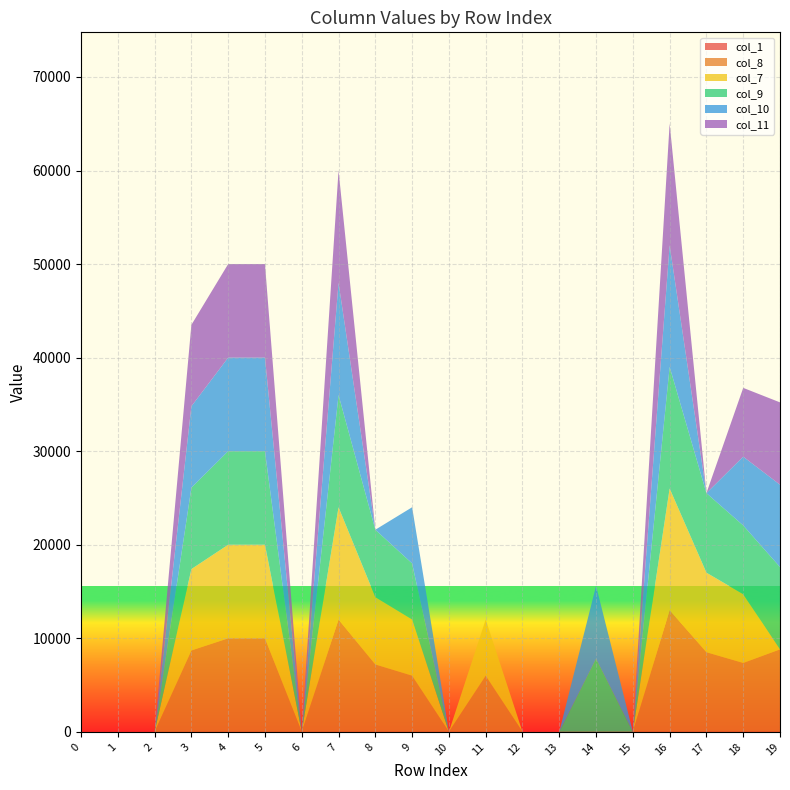

Reading right to left, what are all the values shown in this chart?

col_1: 19=19	18=18	17=17	16=16	15=15	14=14	13=13	12=12	11=11	10=10	9=9	8=8	7=7	6=6	5=5	4=4	3=3	2=2	1=1	0=0
col_8: 19=8800	18=7350	17=8500	16=13000	15=0	14=0	13=0	12=0	11=6000	10=0	9=6000	8=7200	7=12000	6=0	5=10000	4=10000	3=8700	2=0	1=0	0=0
col_7: 19=0	18=7350	17=8500	16=13000	15=0	14=0	13=0	12=0	11=6000	10=0	9=6000	8=7200	7=12000	6=0	5=10000	4=10000	3=8700	2=0	1=0	0=0
col_9: 19=8800	18=7350	17=8500	16=13000	15=0	14=7800	13=0	12=0	11=0	10=0	9=6000	8=7200	7=12000	6=0	5=10000	4=10000	3=8700	2=0	1=0	0=0
col_10: 19=8800	18=7350	17=0	16=13000	15=0	14=7800	13=0	12=0	11=0	10=0	9=6000	8=0	7=12000	6=0	5=10000	4=10000	3=8700	2=0	1=0	0=0
col_11: 19=8800	18=7350	17=0	16=13000	15=0	14=0	13=0	12=0	11=0	10=0	9=0	8=0	7=12000	6=0	5=10000	4=10000	3=8700	2=0	1=0	0=0